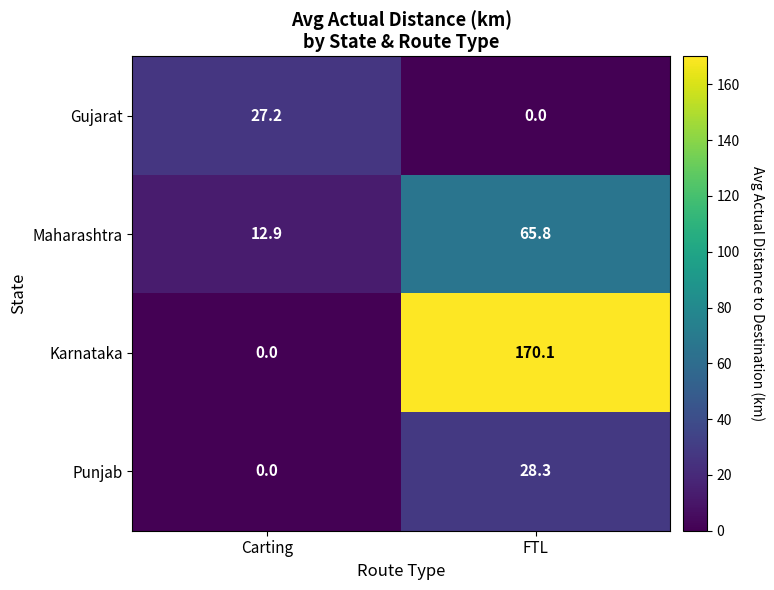

How many data points in Maharashtra are above 65?

1